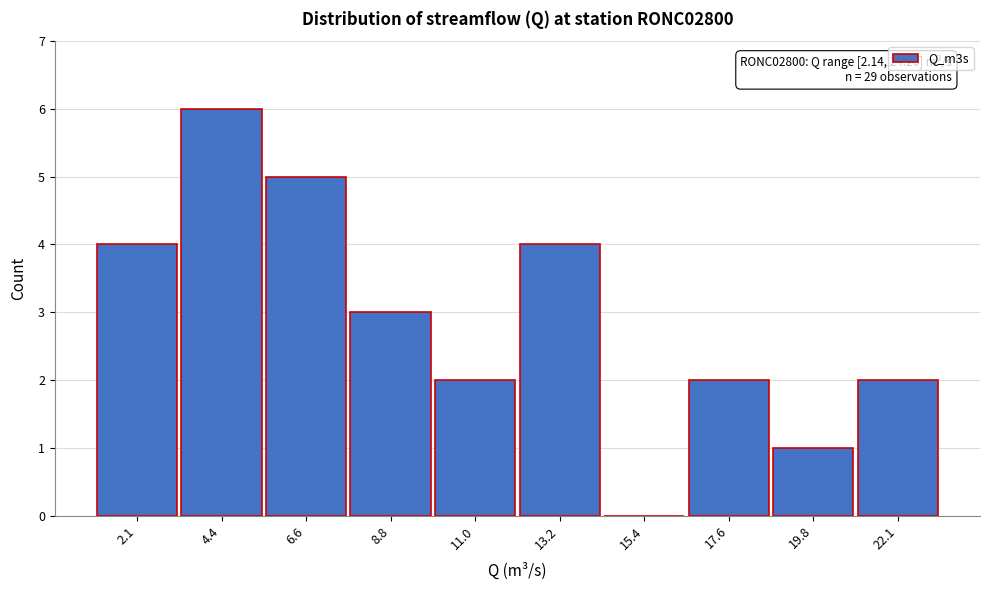

Reading right to left, extract all data points from this chart.

22.1=2	19.8=1	17.6=2	15.4=0	13.2=4	11.0=2	8.8=3	6.6=5	4.4=6	2.1=4